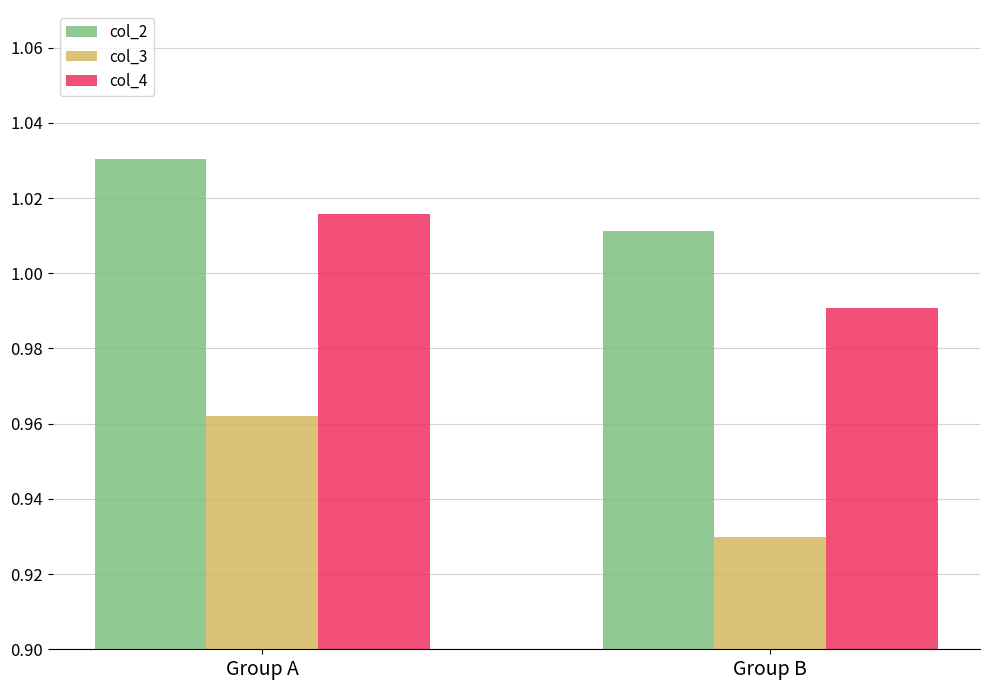

What is the sum of the col_3 values at Group B and Group A?

1.9